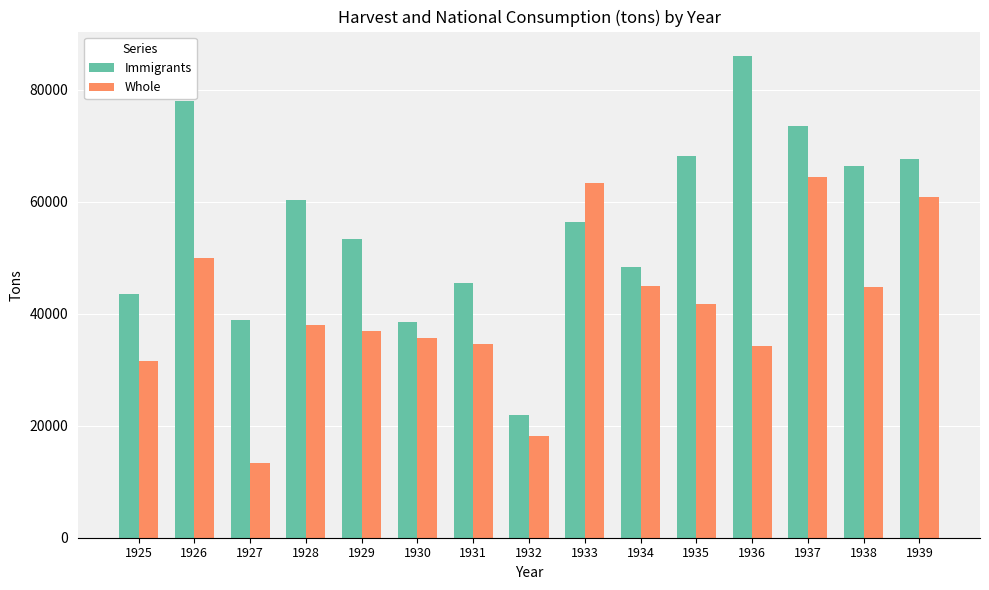

What is the value of the Immigrants bar at the 9th from the left?

56465